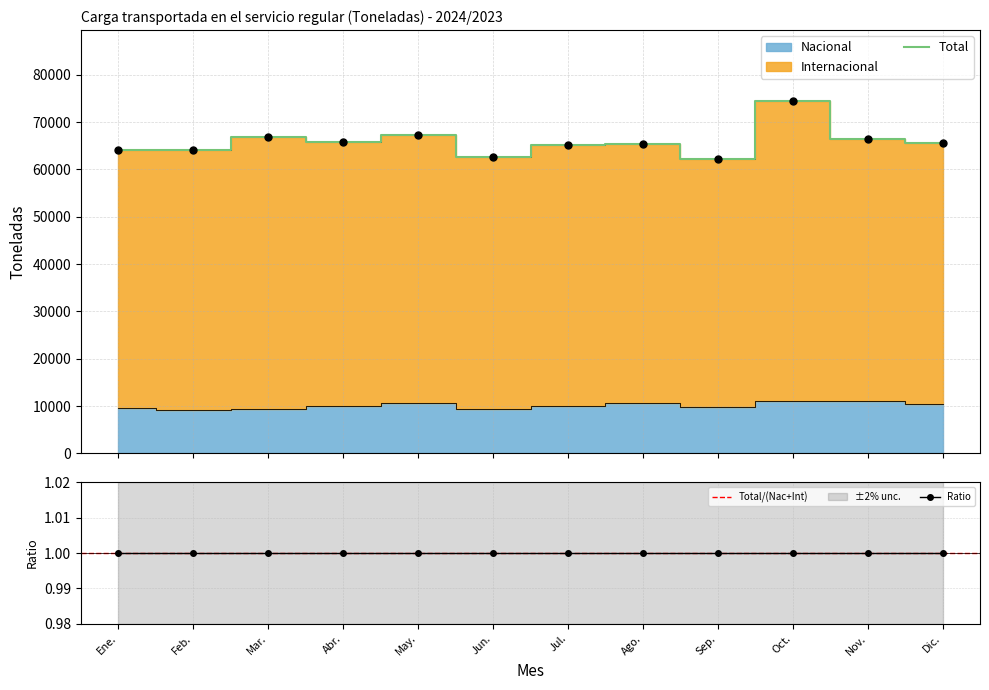

Is the value of Internacional at Ago. greater than the value of Nacional at Sep.?

Yes